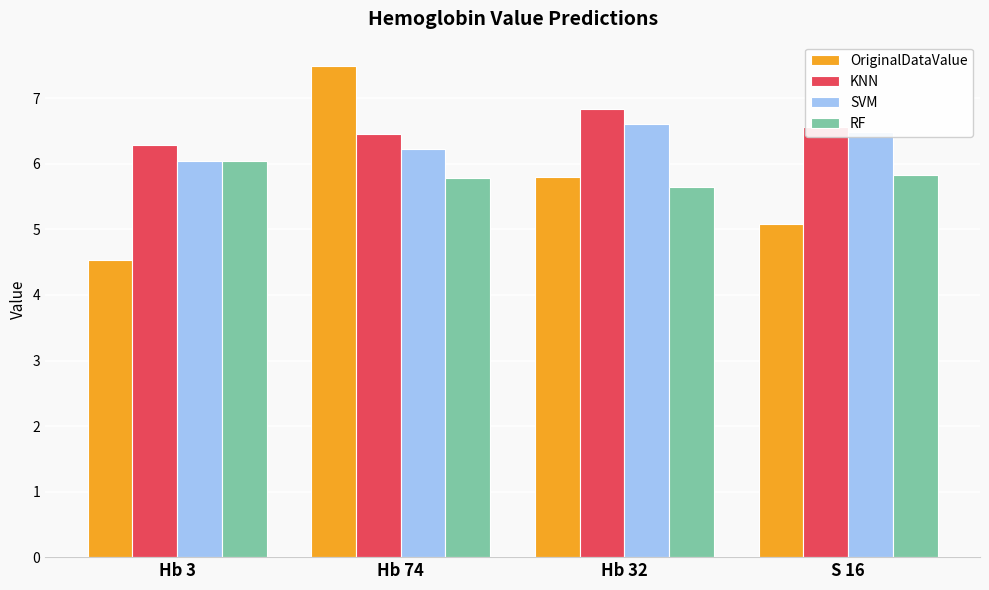

Where is RF nearest to the value 5?

Hb 32